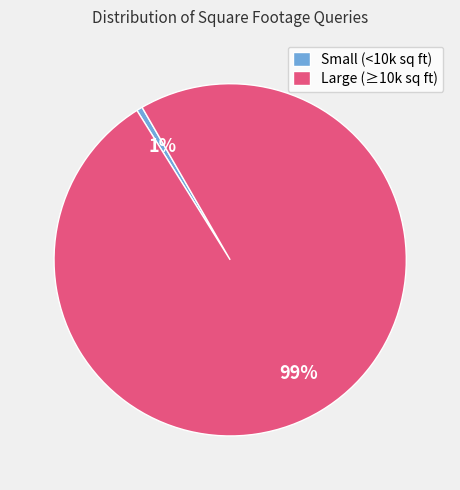

Rank the categories by value from lowest to highest.

Small (<10k sq ft), Large (≥10k sq ft)